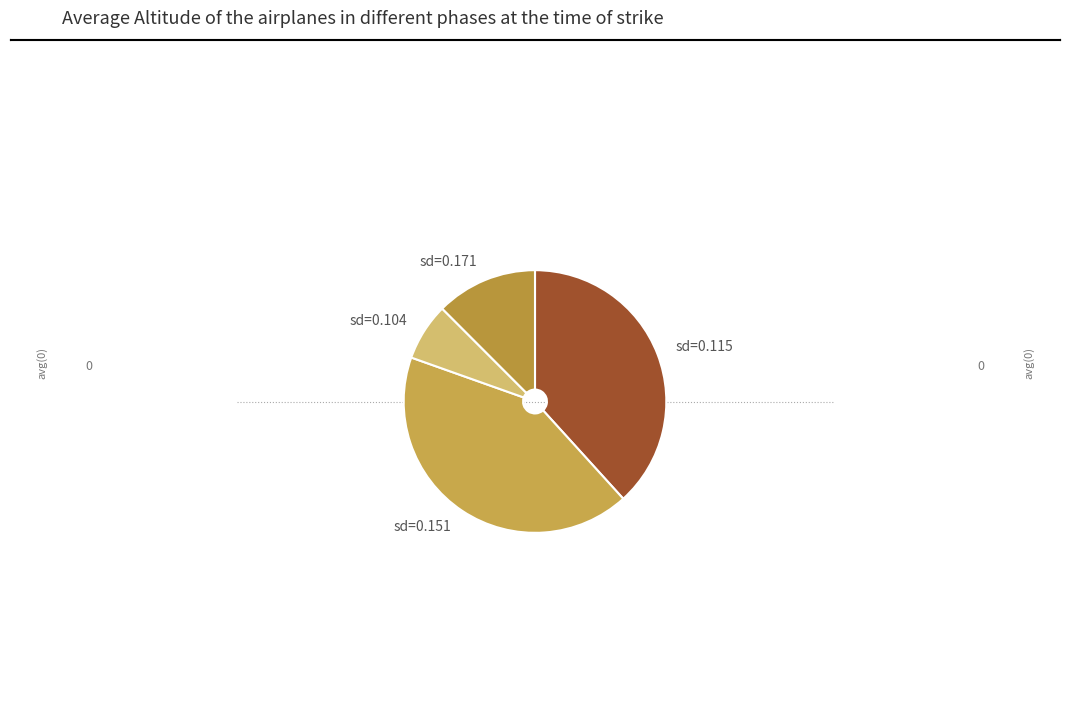

Does sd=0.115 account for over 50% of the chart?

No